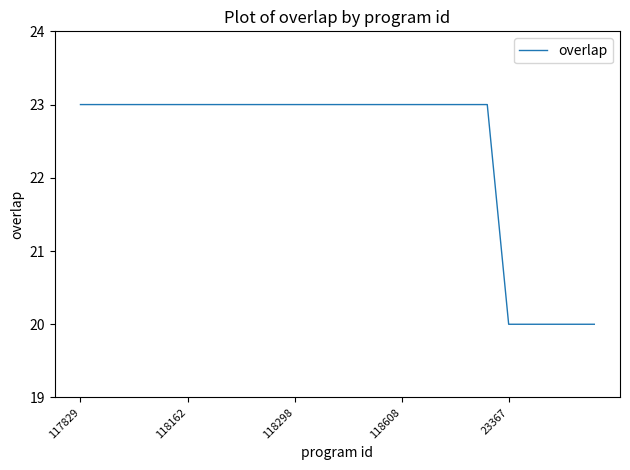

Reading right to left, list all the values displayed in this chart.

20	20	20	20	20	23	23	23	23	23	23	23	23	23	23	23	23	23	23	23	23	23	23	23	23